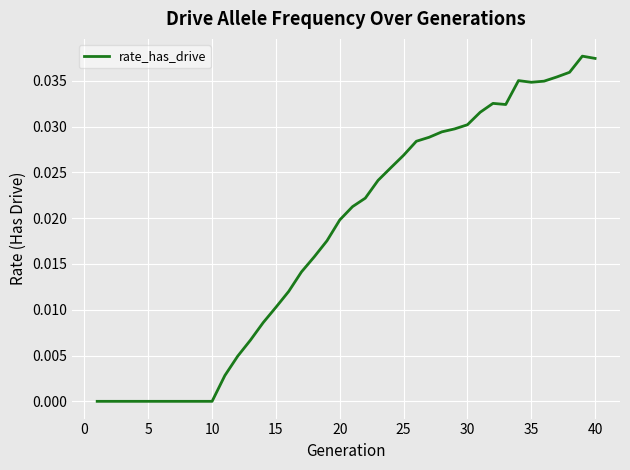

How many lines are shown in the chart?

1